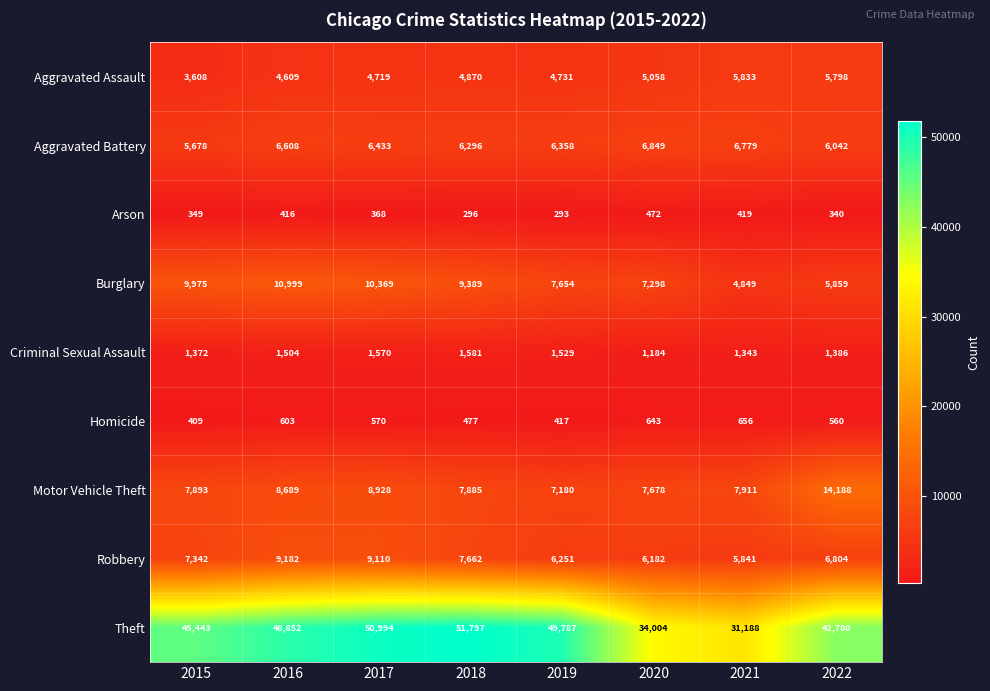

At which label does Arson first exceed 368?

2016